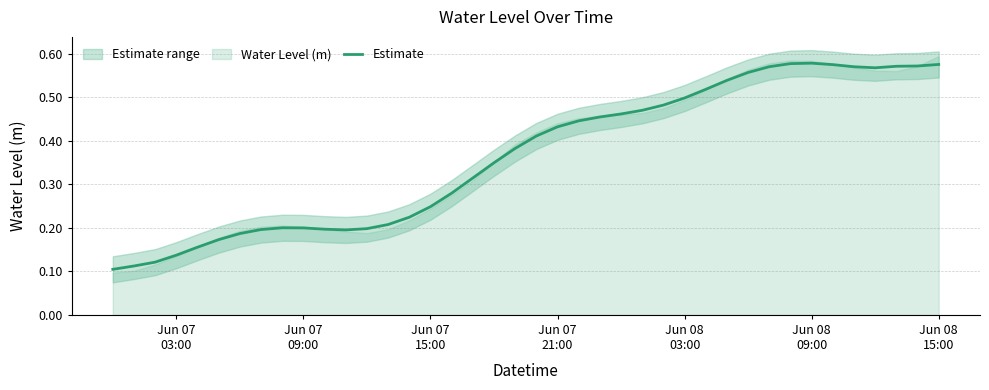

What is the maximum value shown in the chart?

0.6